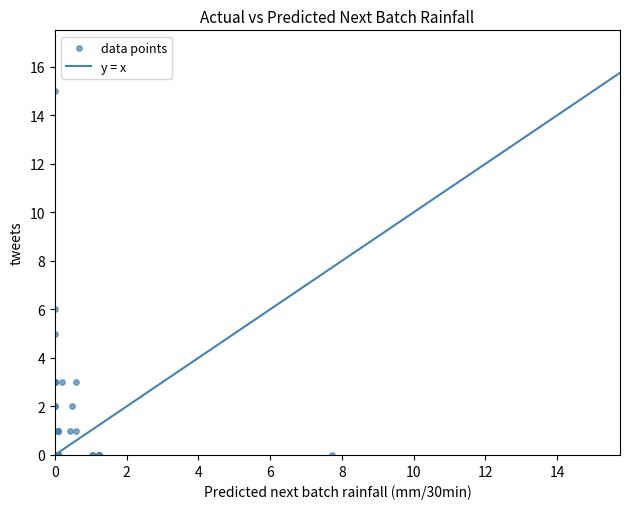

What Y value in the scatter plot is closest to 7?

6